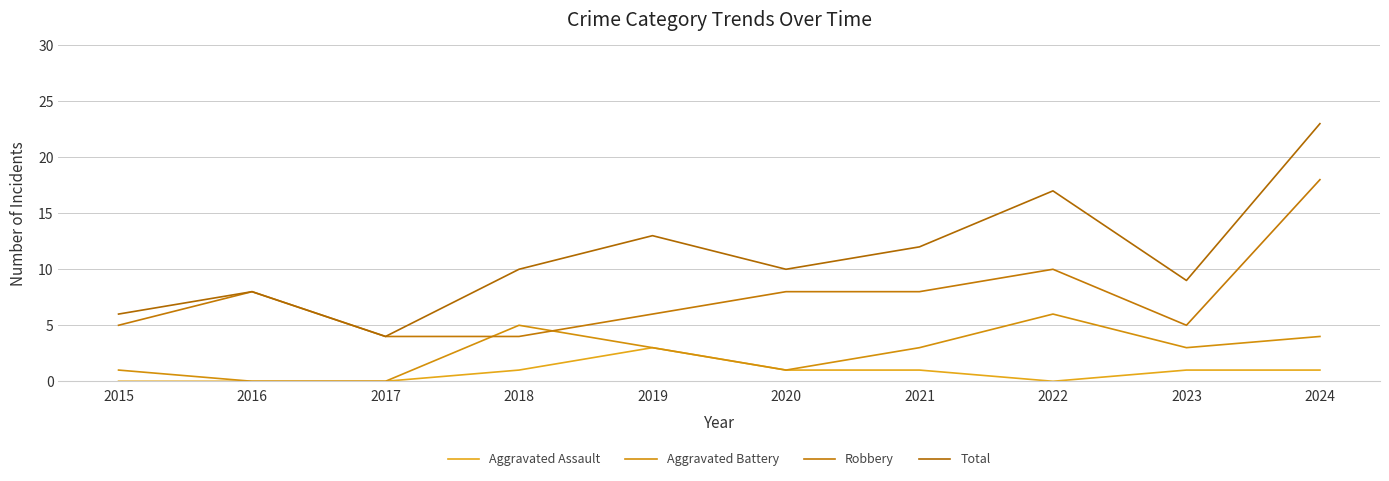

Is this an area chart (filled region under the line)?

No